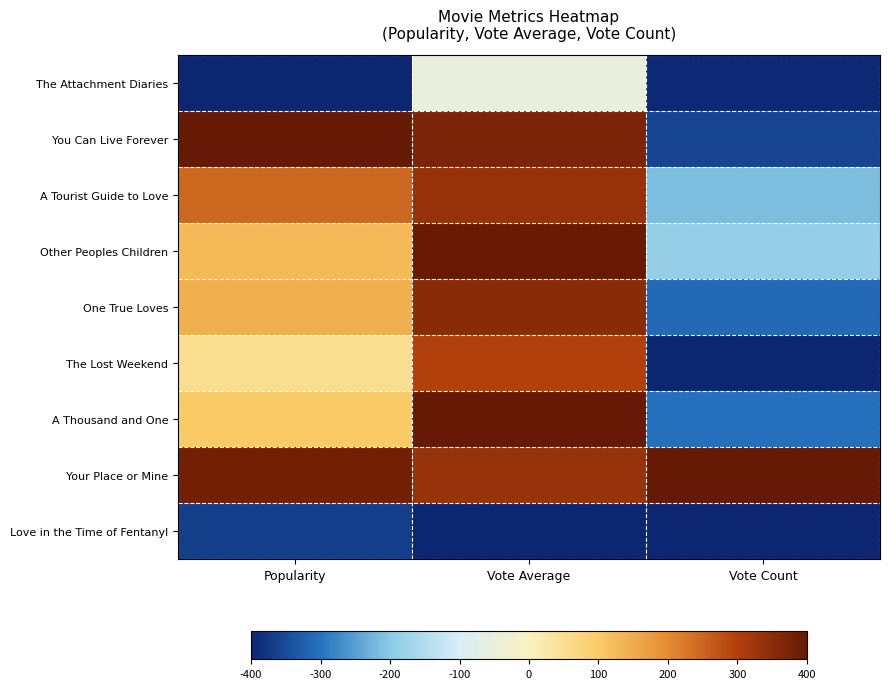

At which category is the sum across all series the highest?

Vote Average